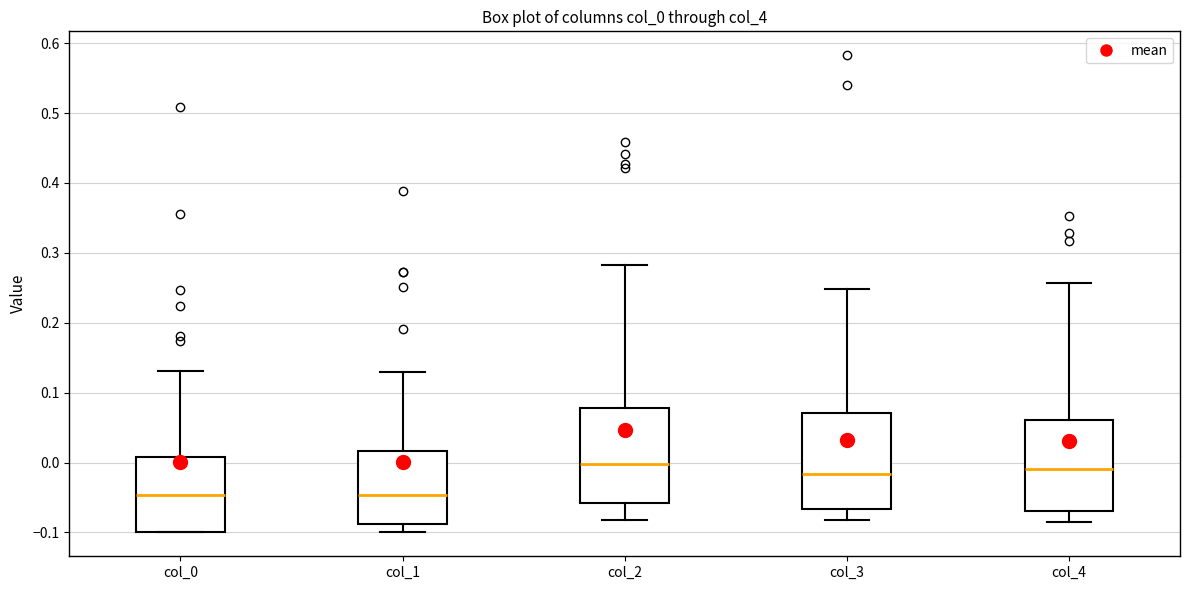

Reading left to right, transcribe this box plot: for each box, give where its median line is, the range the box spans, and where its two whiskers end, as read against the y-axis. The values are not printed on the chart, so give them approximately, as read against the axis.

col_0: median -0.05, box -0.10 to 0.01, whiskers -0.10 to 0.13
col_1: median -0.05, box -0.09 to 0.02, whiskers -0.10 to 0.13
col_2: median 0.00, box -0.06 to 0.08, whiskers -0.08 to 0.28
col_3: median -0.02, box -0.07 to 0.07, whiskers -0.08 to 0.25
col_4: median -0.01, box -0.07 to 0.06, whiskers -0.08 to 0.26